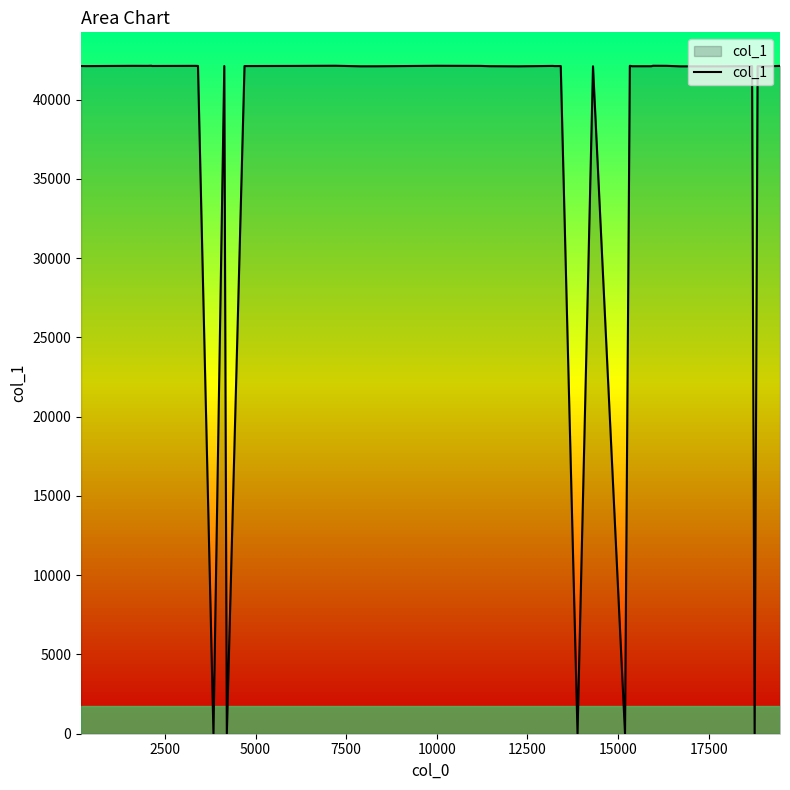

What is the difference between the maximum and minimum values?

42132